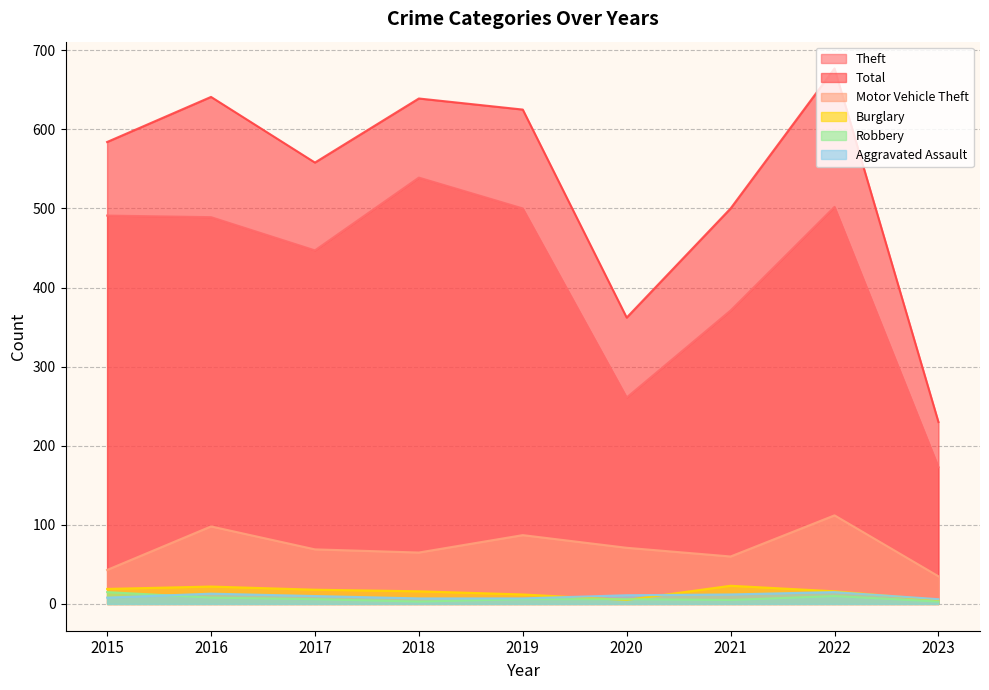

How many lines are shown in the chart?

6